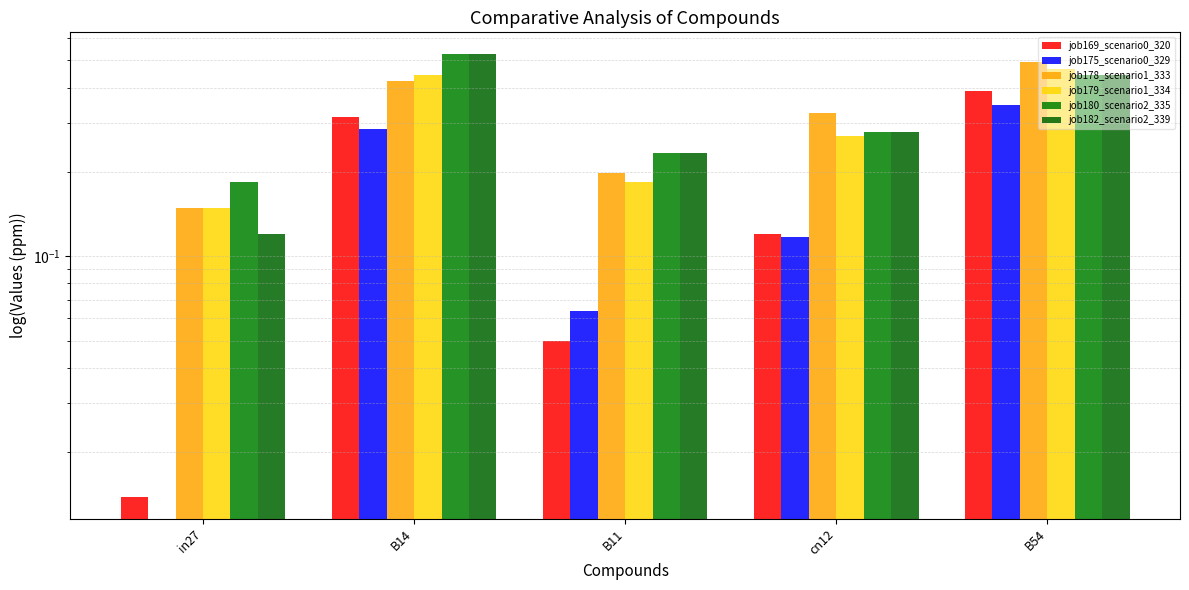

Which series has the largest total across all categories?

job180_scenario2_335